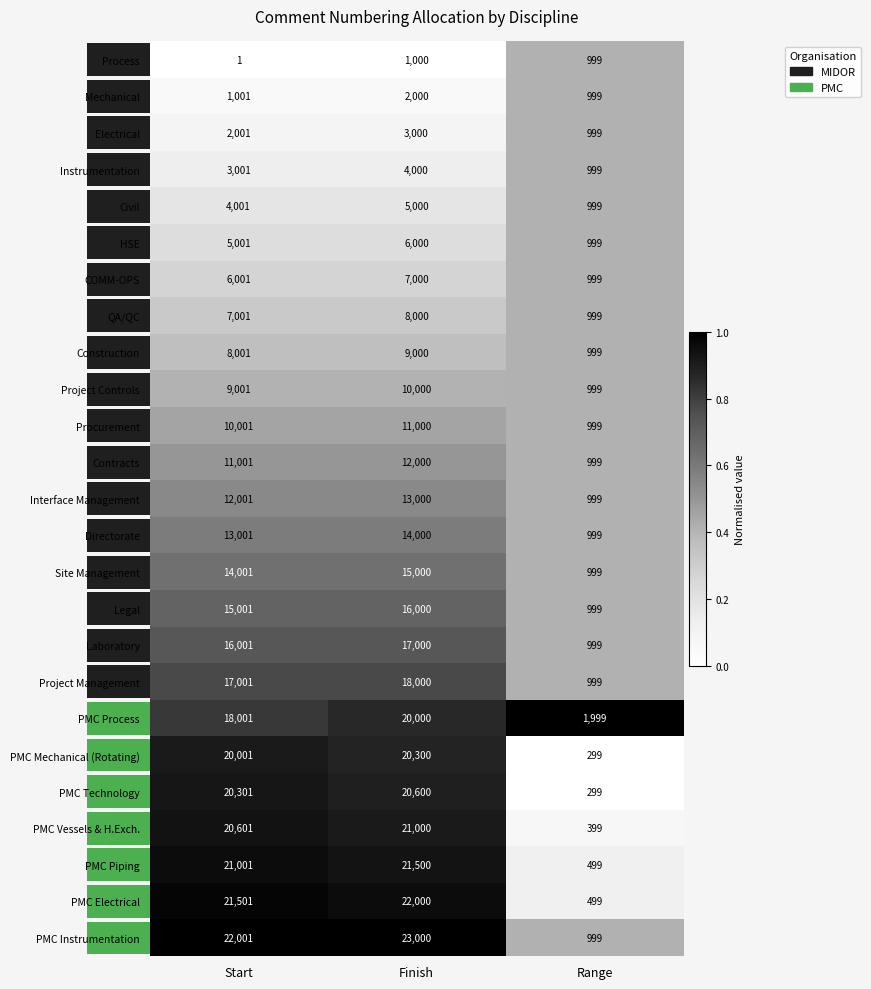

Which series has the largest total across all categories?

PMC Instrumentation